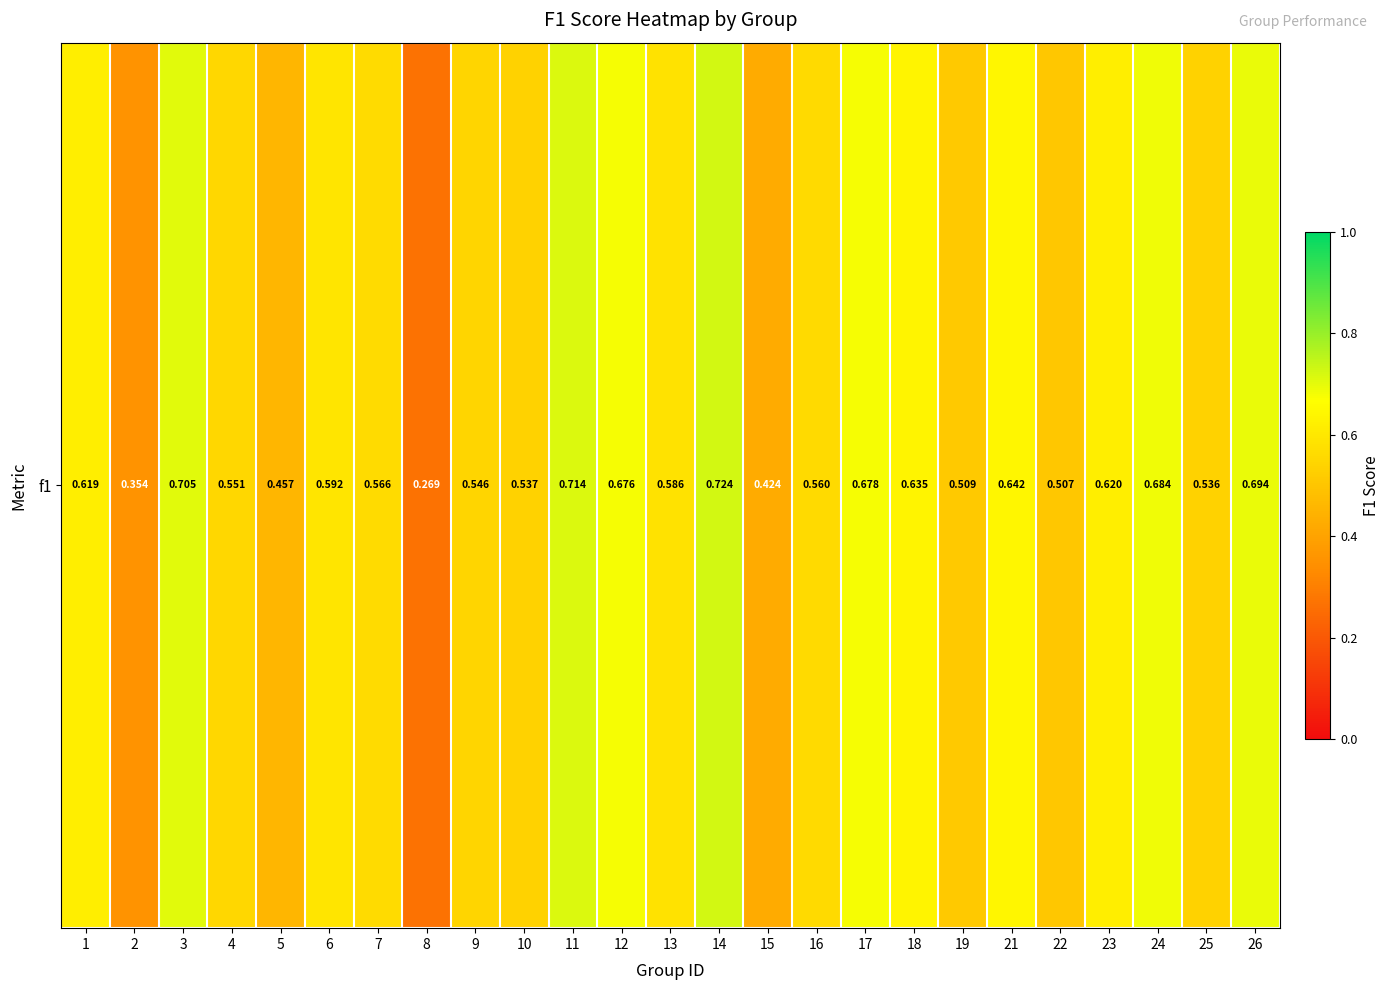

What is the greatest value displayed?

0.7